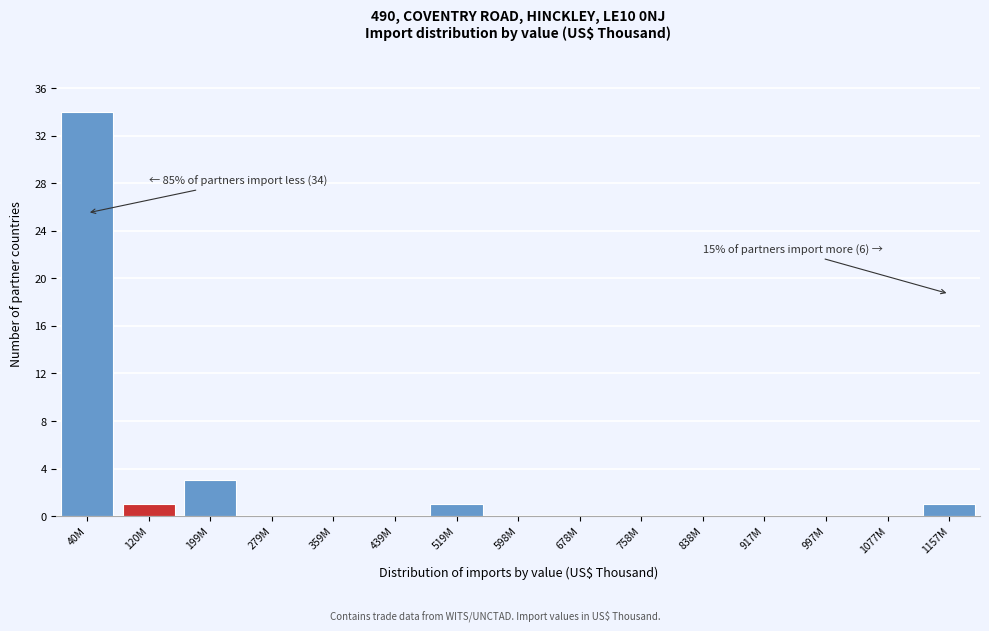

Reading left to right, transcribe all the data shown in this chart.

40M=34	120M=1	199M=3	279M=0	359M=0	439M=0	519M=1	598M=0	678M=0	758M=0	838M=0	917M=0	997M=0	1077M=0	1157M=1